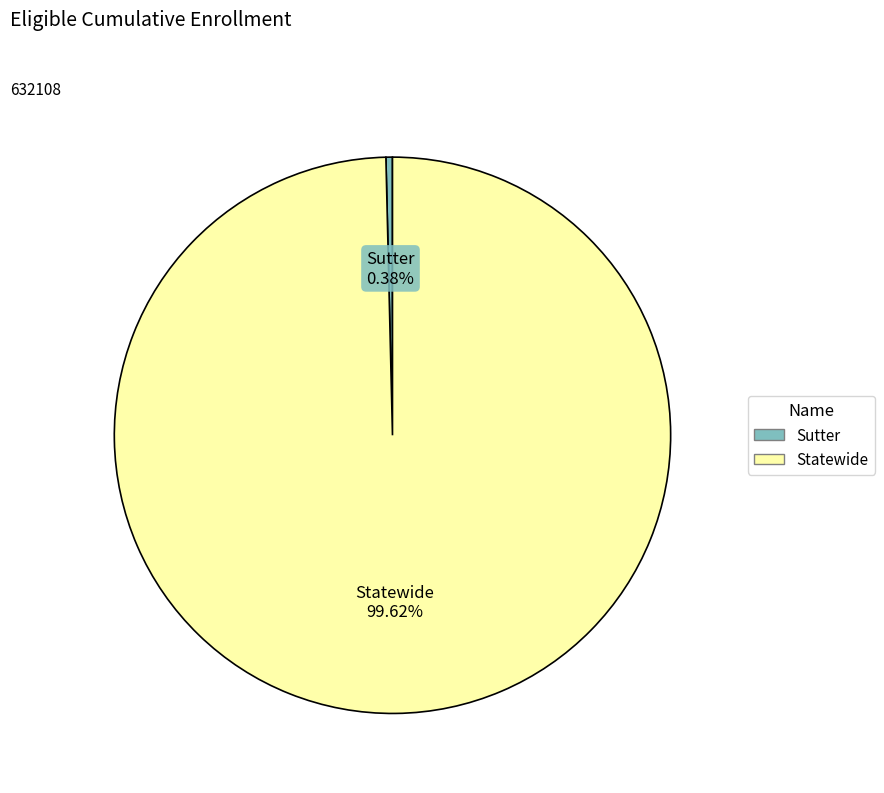

How many slices are in this pie chart?

2